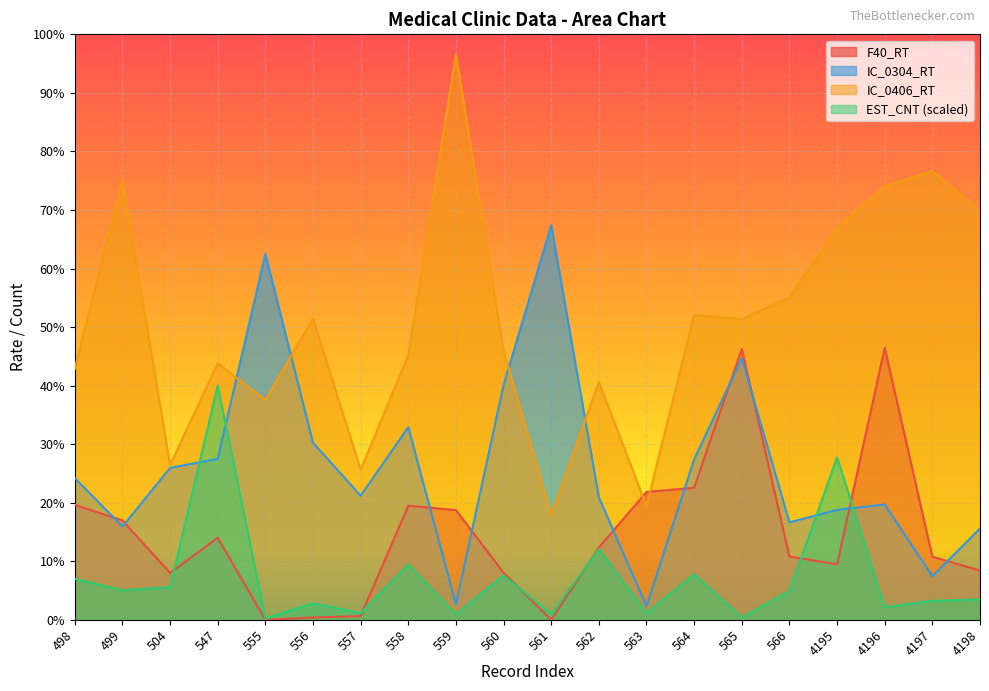

Reading right to left, what are all the values shown in this chart?

F40_RT: 8.4	10.8	46.4	9.5	10.8	46.3	22.6	21.8	12.4	0.0	8.1	18.8	19.5	0.6	0.4	0.0	14.0	8.0	17.0	19.6
IC_0304_RT: 15.6	7.4	19.7	18.8	16.6	44.7	27.4	2.3	20.9	67.4	40.1	2.6	32.9	21.2	30.3	62.5	27.5	25.9	15.9	24.2
IC_0406_RT: 69.8	76.6	74.0	67.0	55.1	51.4	52.1	19.4	40.6	17.9	45.9	96.6	45.2	25.6	51.5	37.5	43.8	26.4	75.2	42.9
EST_CNT: 3.5	3.3	2.2	27.7	4.9	0.4	7.8	1.1	12.1	1.0	7.6	0.9	9.5	1.1	2.8	0.2	40.0	5.6	5.0	7.0